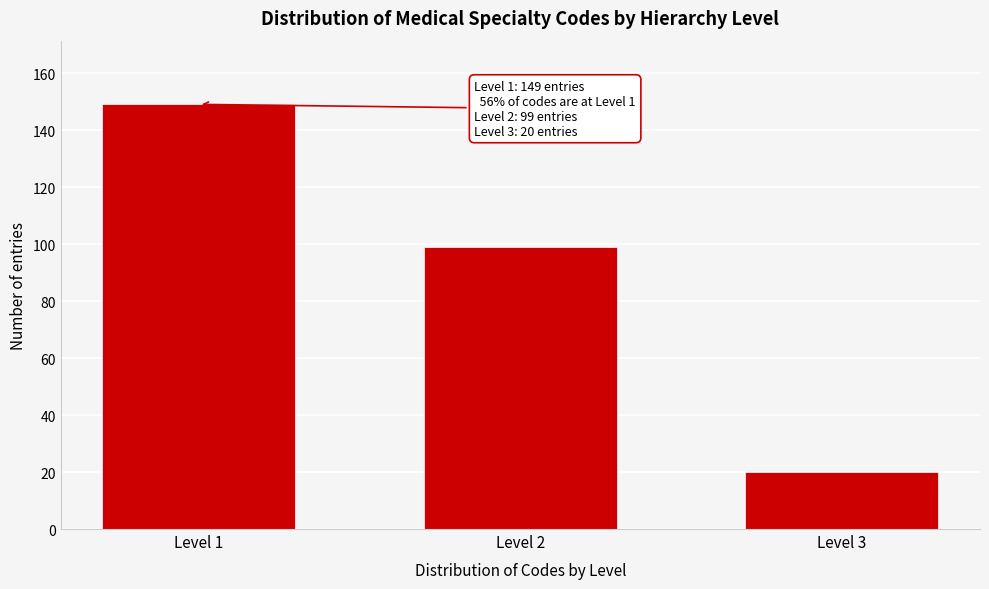

Reading left to right, list all the values displayed in this chart.

149	99	20